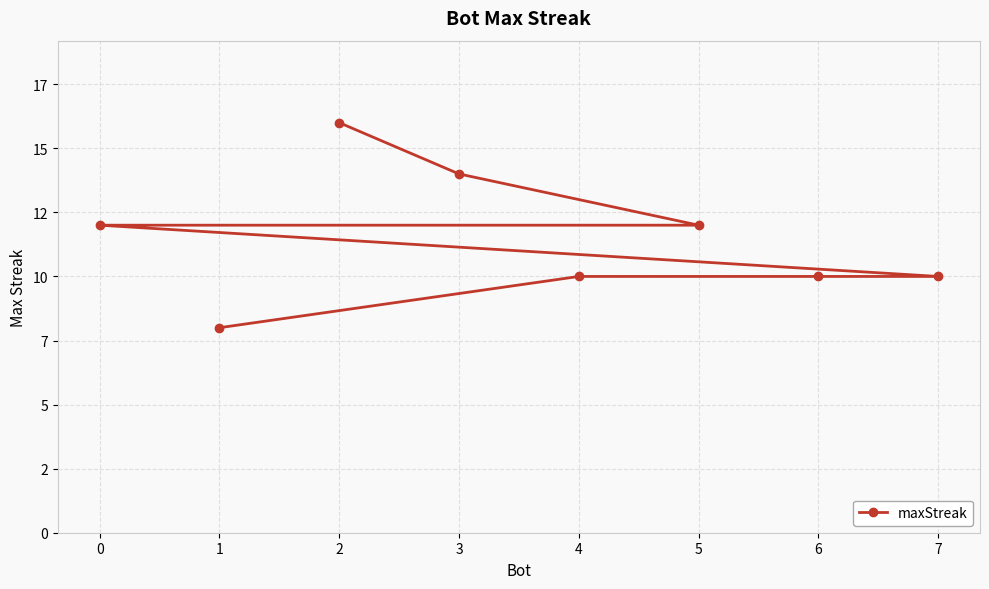

What is the minimum value shown in the chart?

8